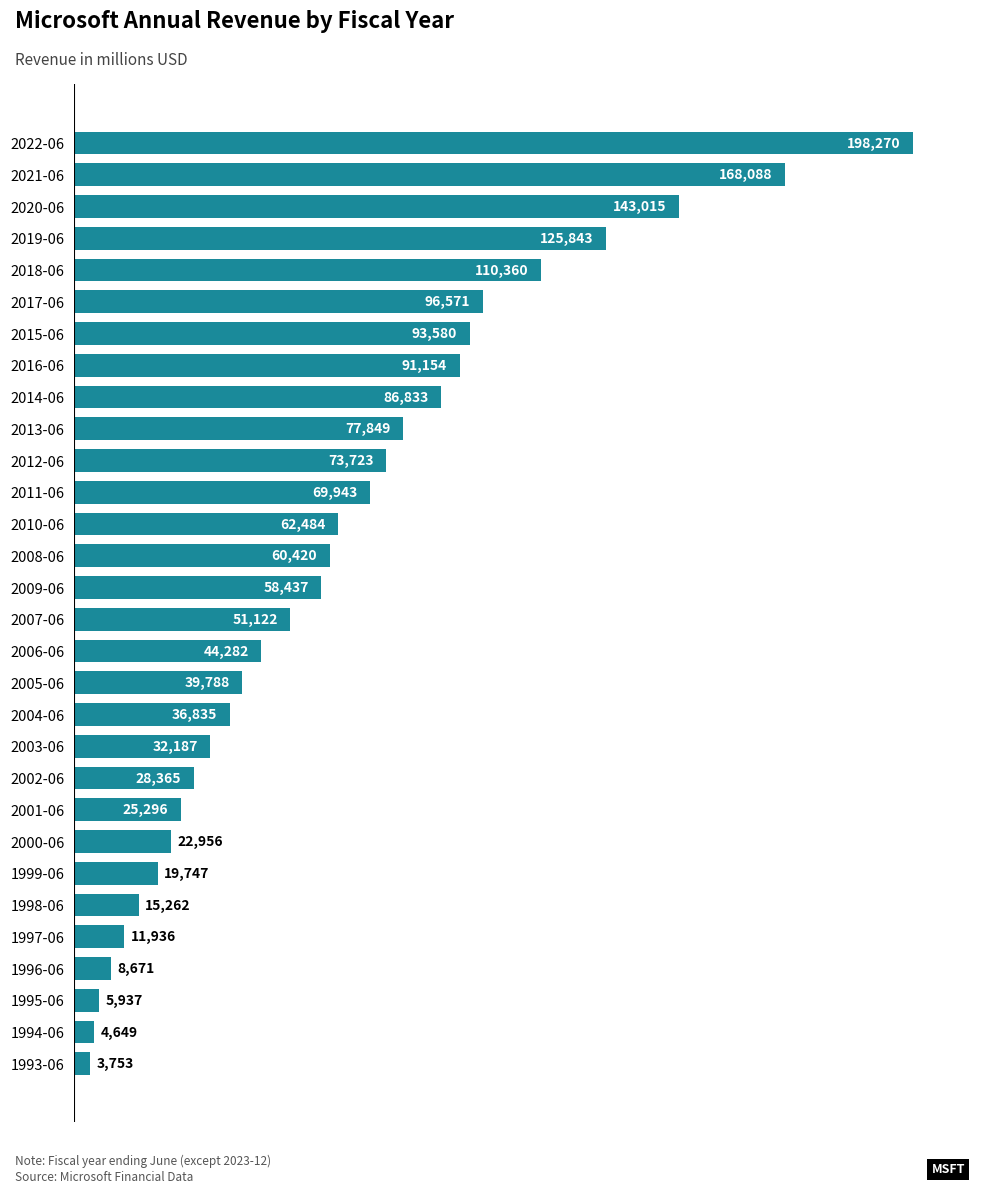

Count the number of categories in the chart.

30